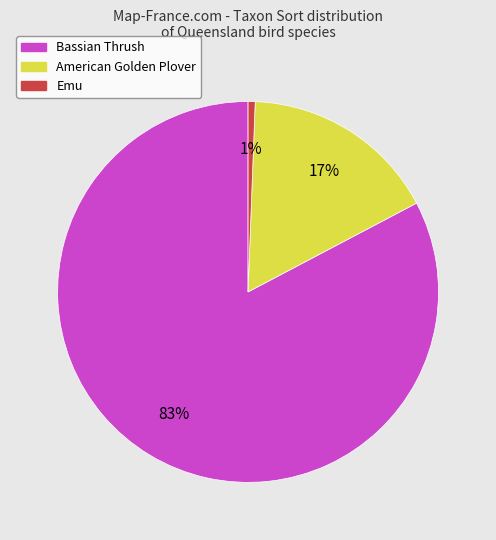

Which category has the smallest portion of the pie?

Emu